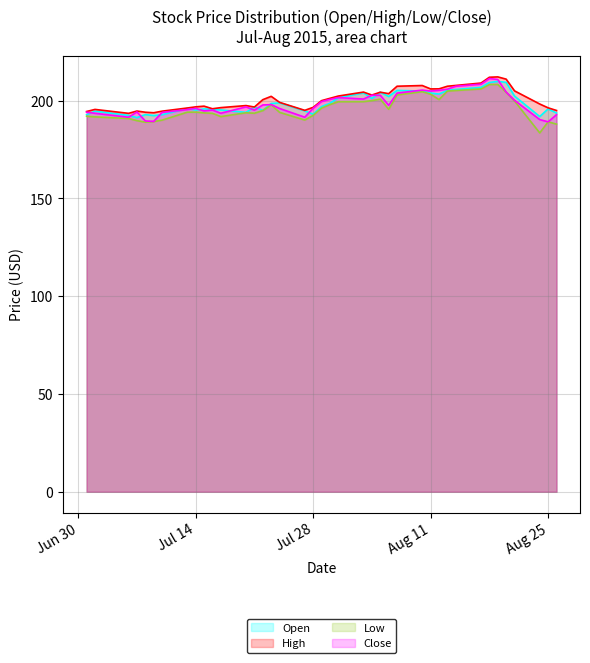

At which category does Close reach its first local valley?

2015-07-06